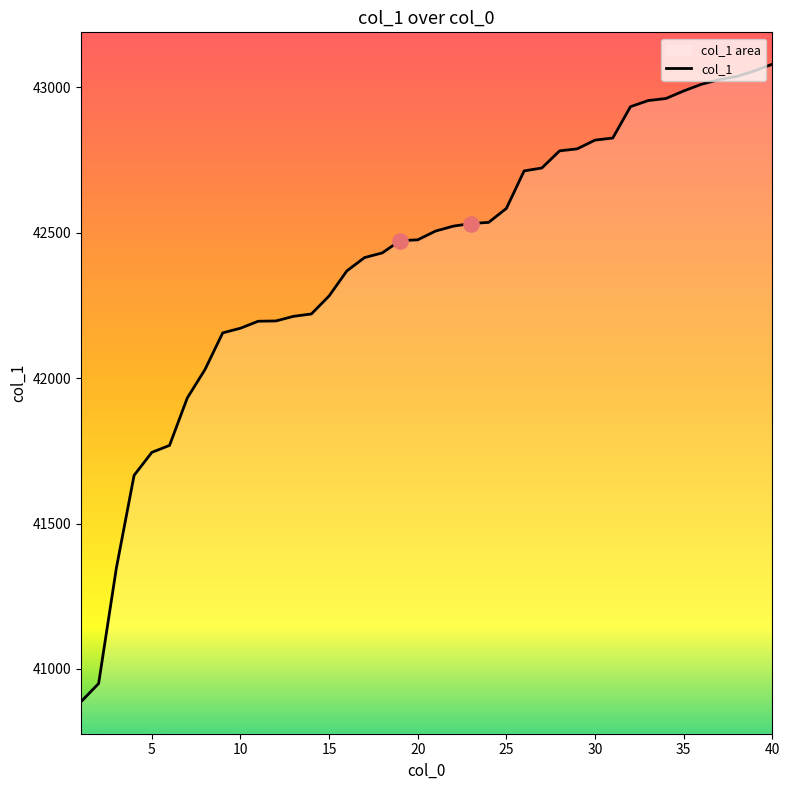

What is the ratio of the value at 11 to the value at 27?

1.0